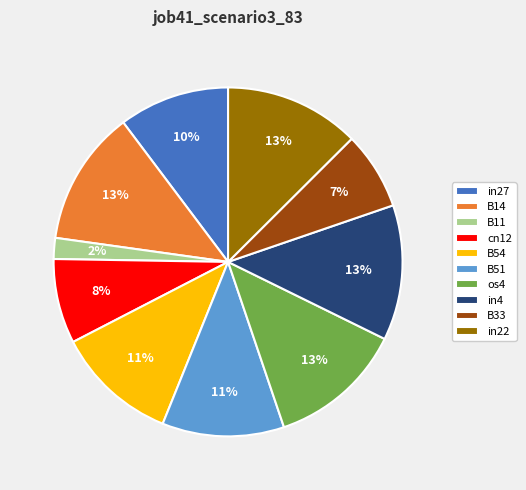

Is the sum of B51 and B11 greater than half?

No